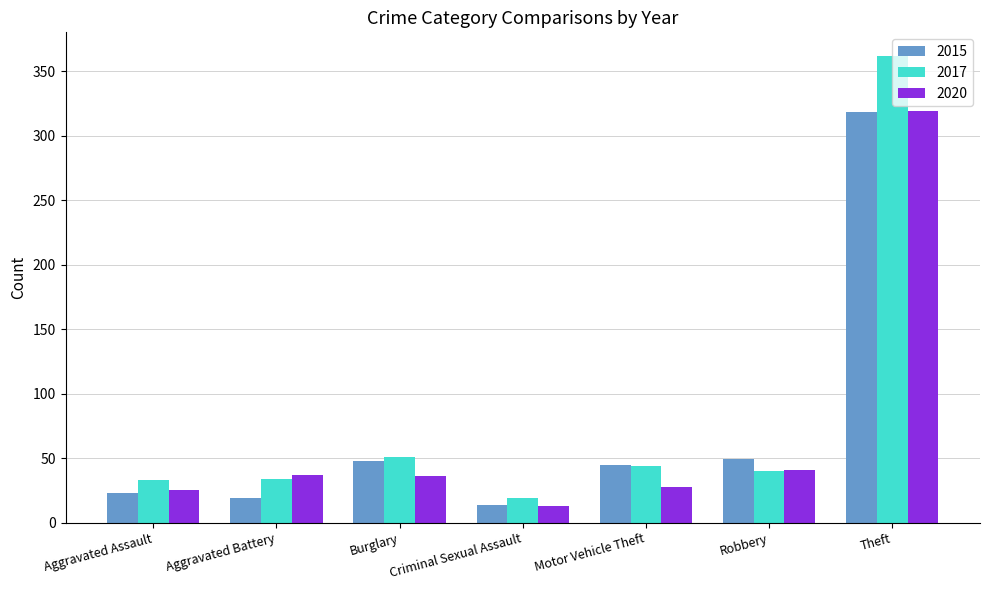

Which label corresponds to the largest value in the chart?

Theft